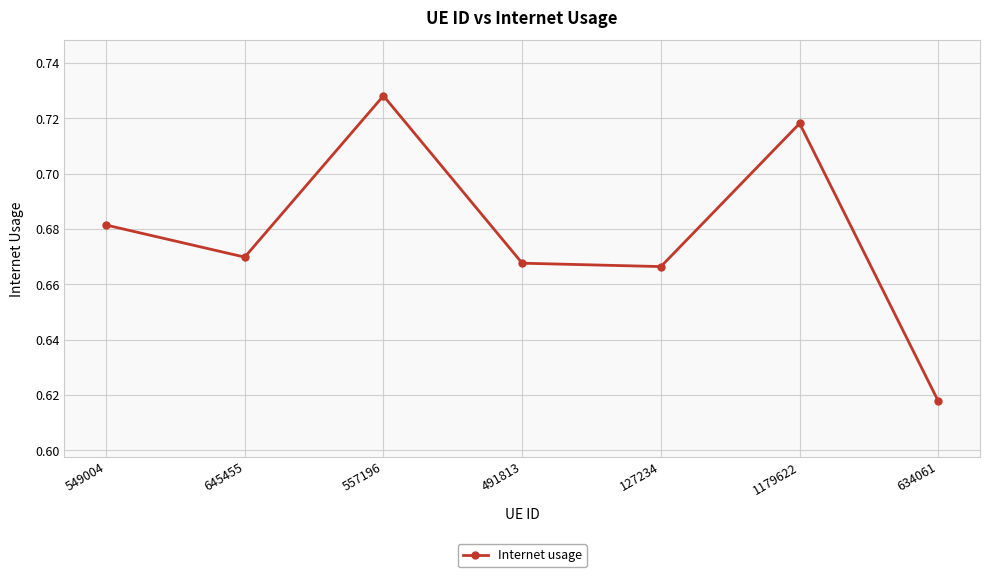

True or false: the data has more than 1 interior local peaks.

True